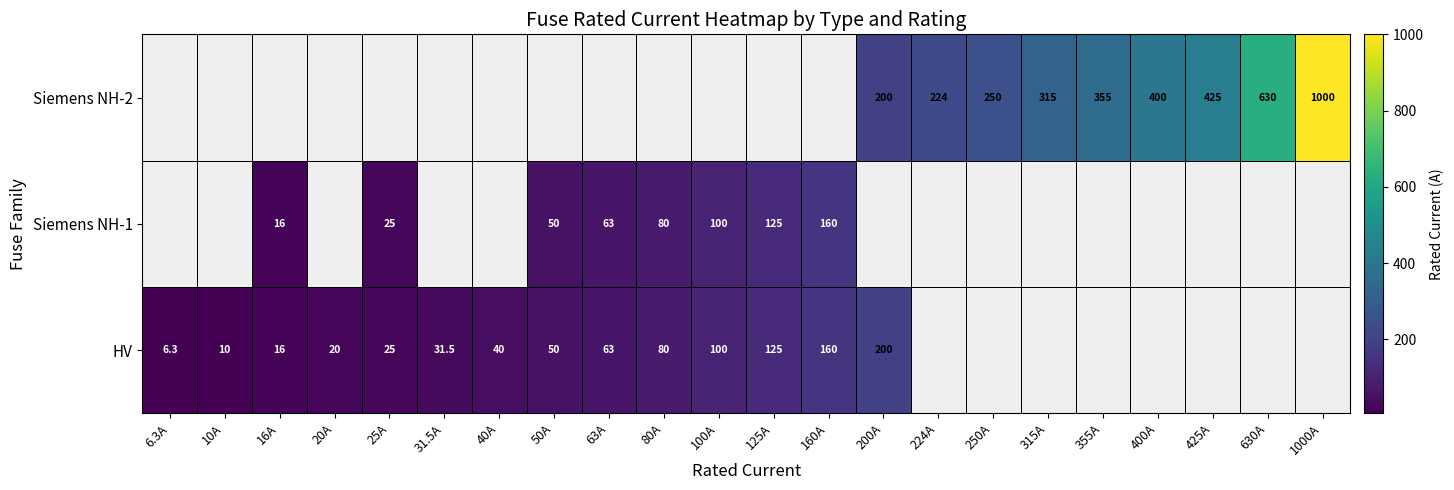

Is it true that HV equals 15.4 at 31.5A?

False